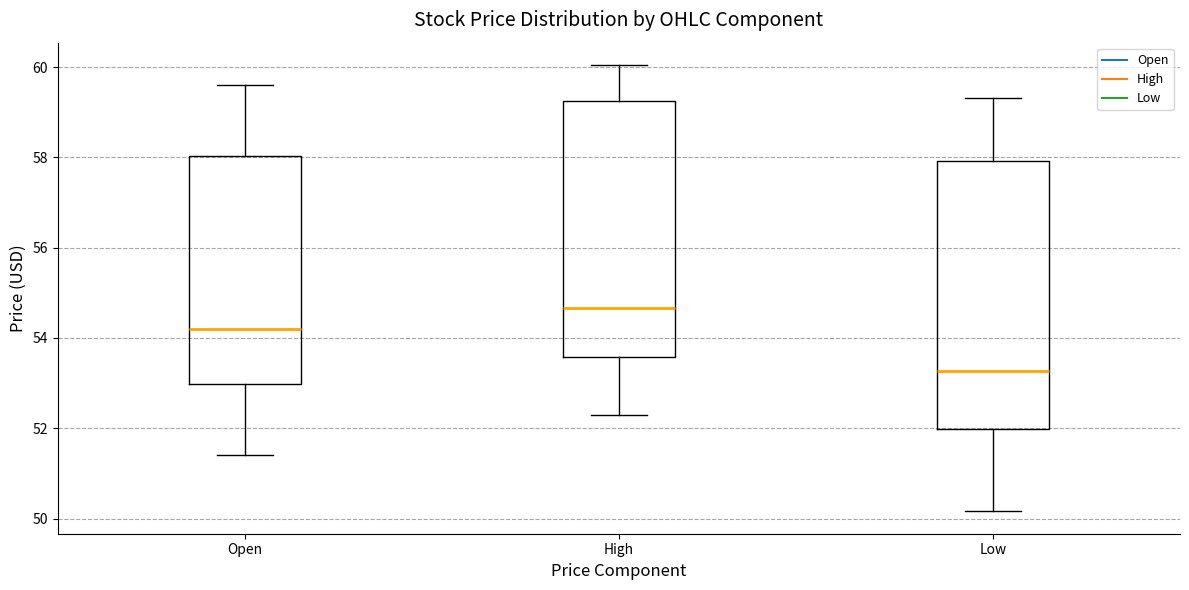

Which box is the tallest, from its lower edge to its upper edge?

Low